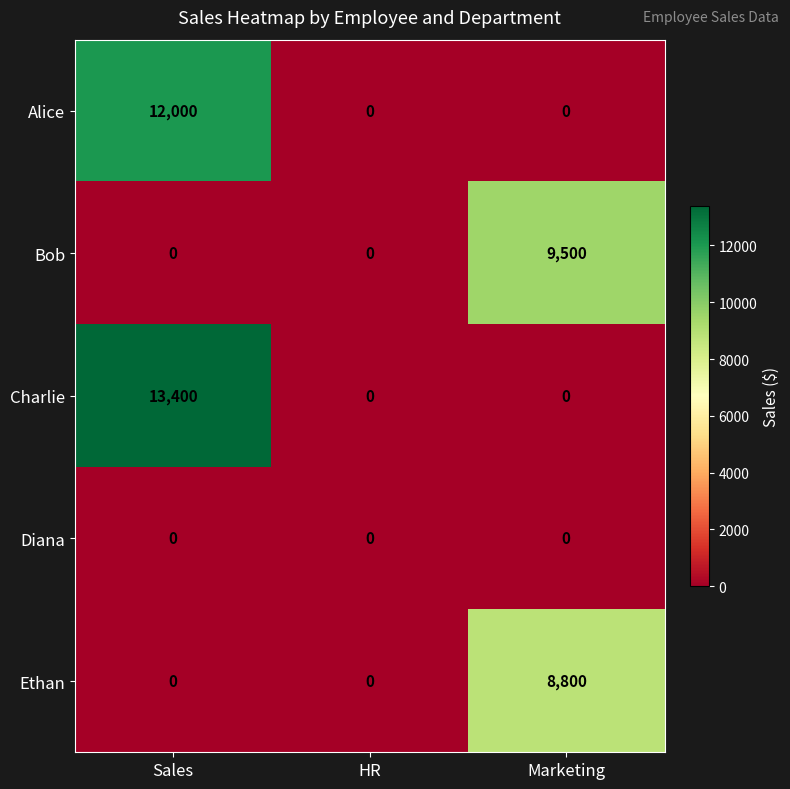

Which category has the highest value across all series?

Sales